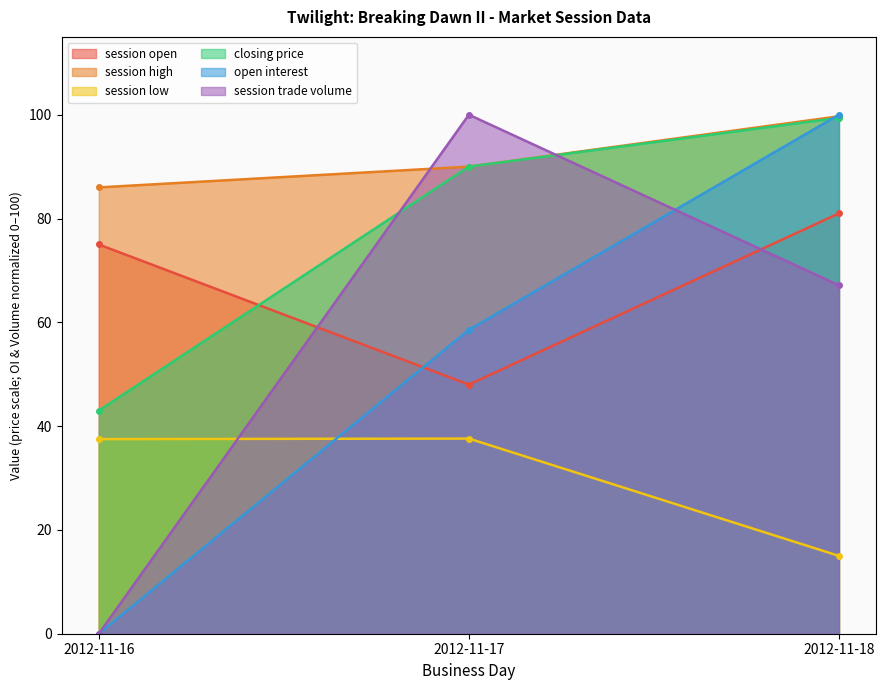

What is the difference between the maximum and minimum values in the open interest series?

100.0